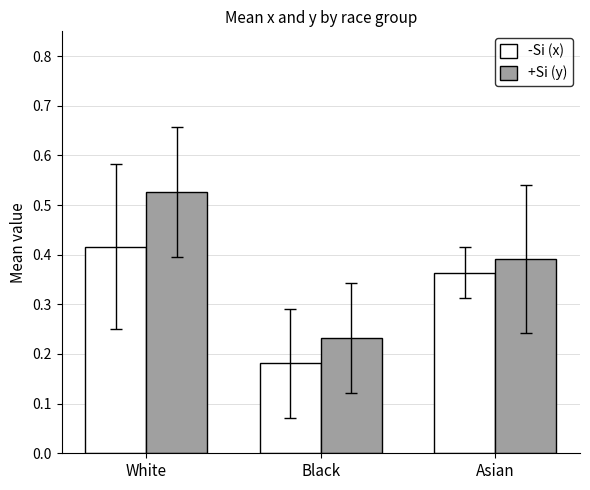

List the labels in order of +Si (y) value, smallest first.

Black, Asian, White